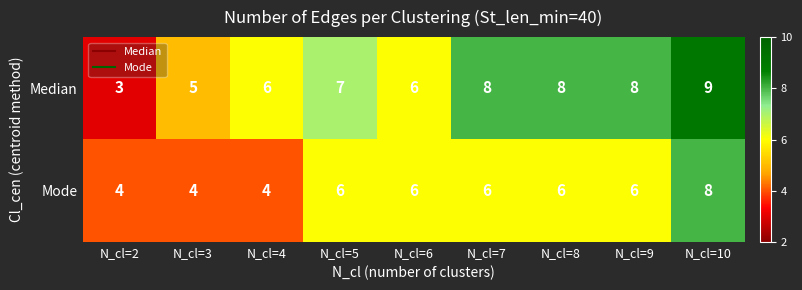

Reading left to right, list all the values displayed in this chart.

Median: 3	5	6	7	6	8	8	8	9
Mode: 4	4	4	6	6	6	6	6	8